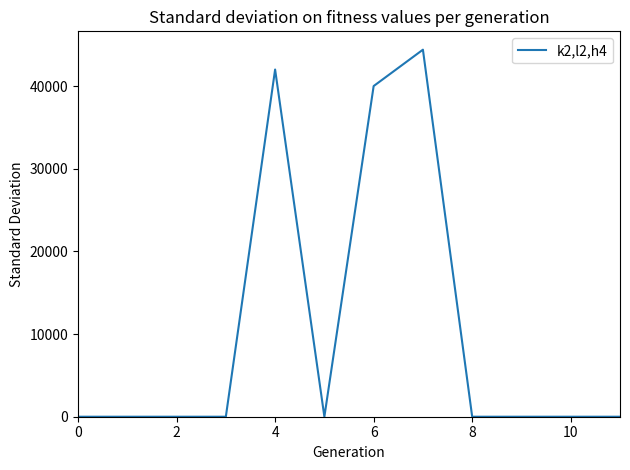

Does the chart display data point markers on the line(s)?

No